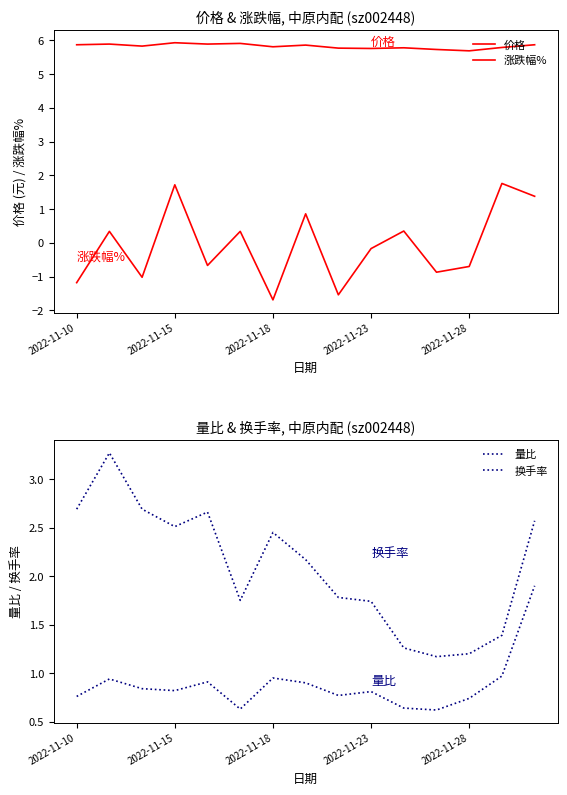

True or false: 量比 and 换手率 intersect in this chart.

False